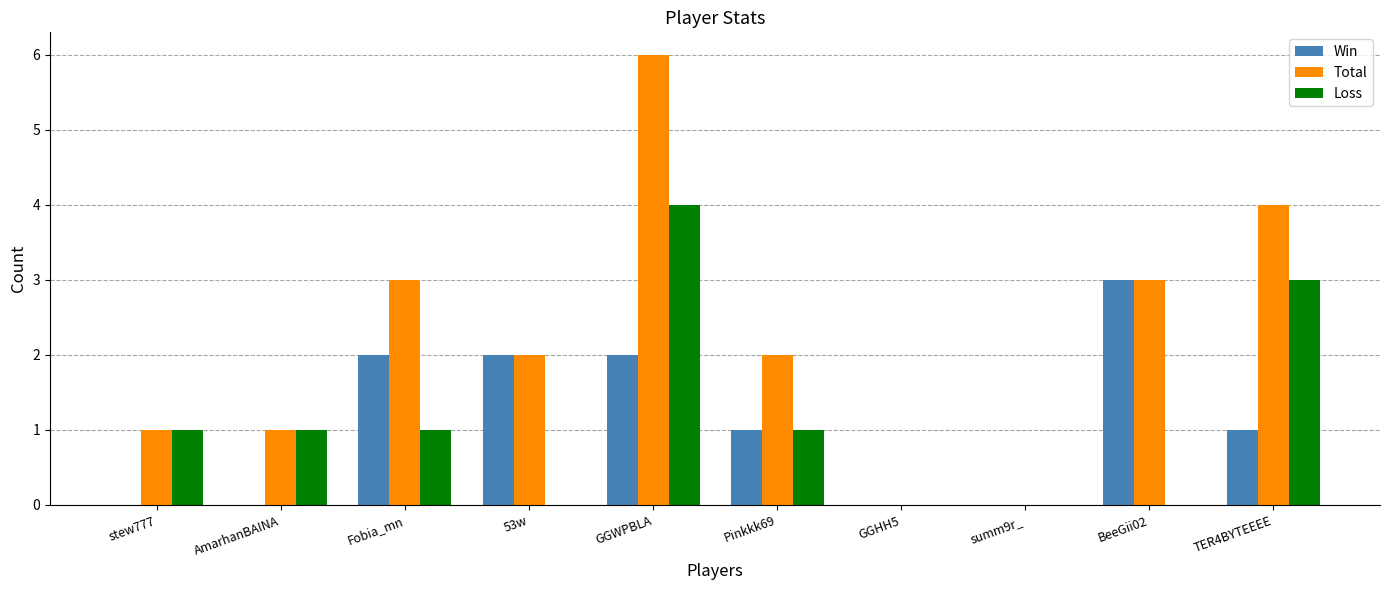

Which category has the highest value in the Loss series?

GGWPBLA